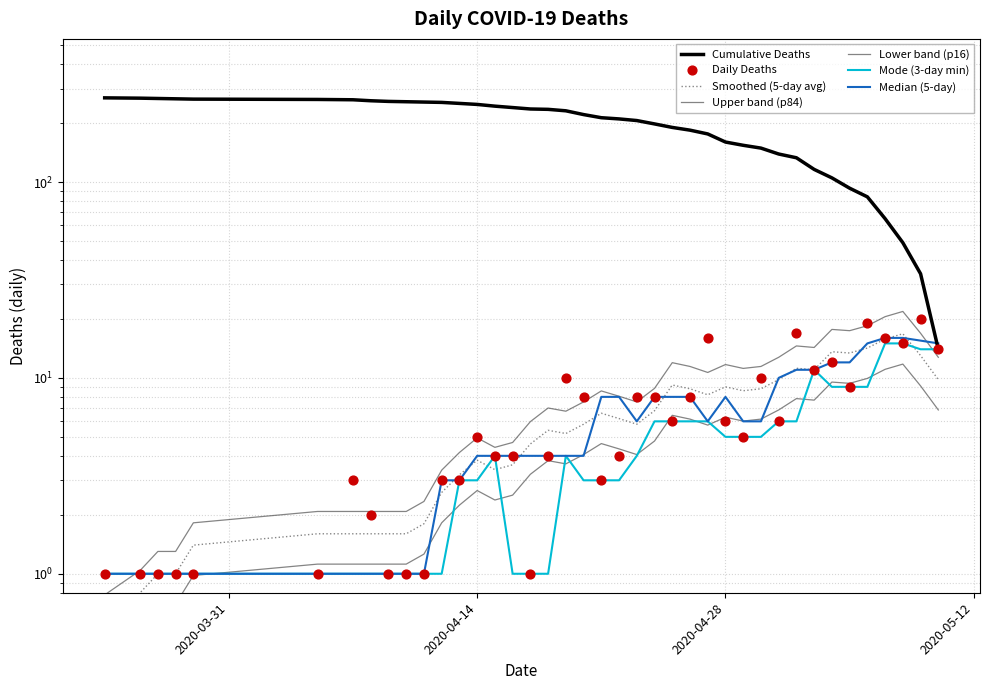

What is the change in value from 2020-03-26 to 2020-04-15?

+3